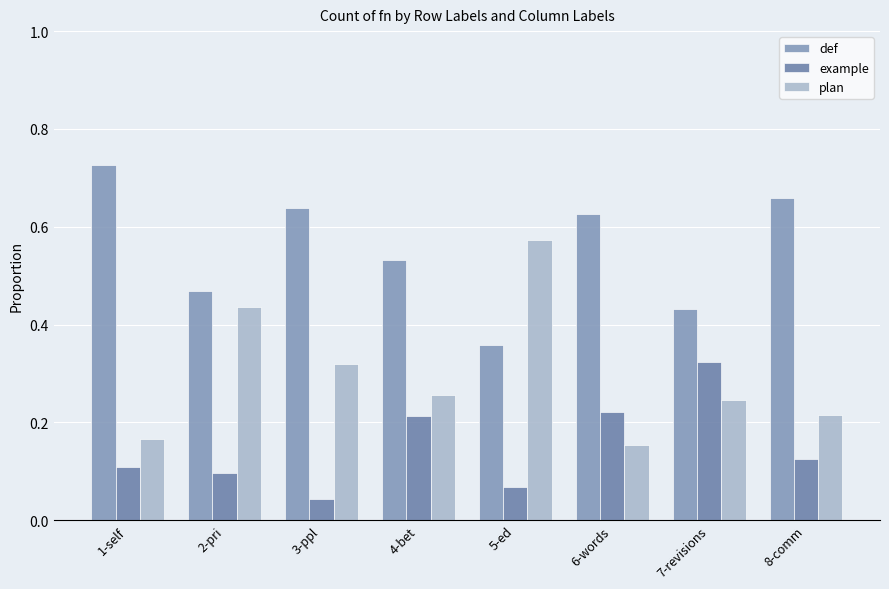

What is the label of the 7th bar from the left?

7-revisions